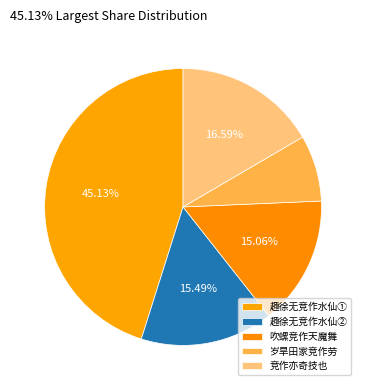

How many segments does this pie chart have?

5